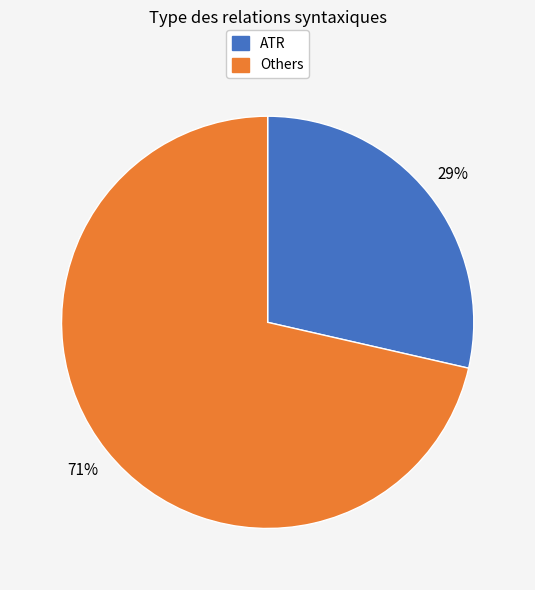

How many segments does this pie chart have?

2